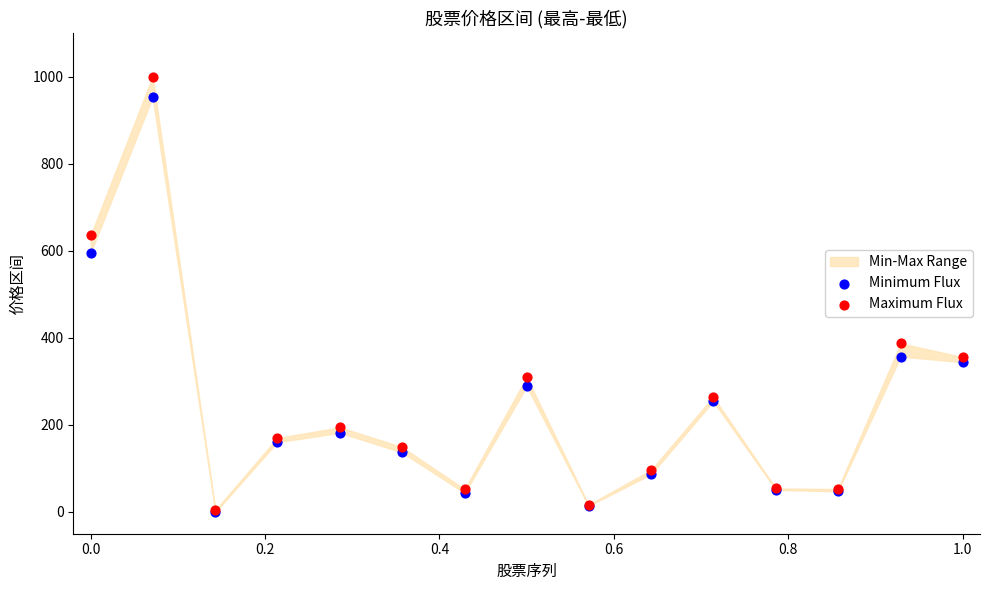

In the Maximum Flux series, what Y value is closest to 502?

387.2